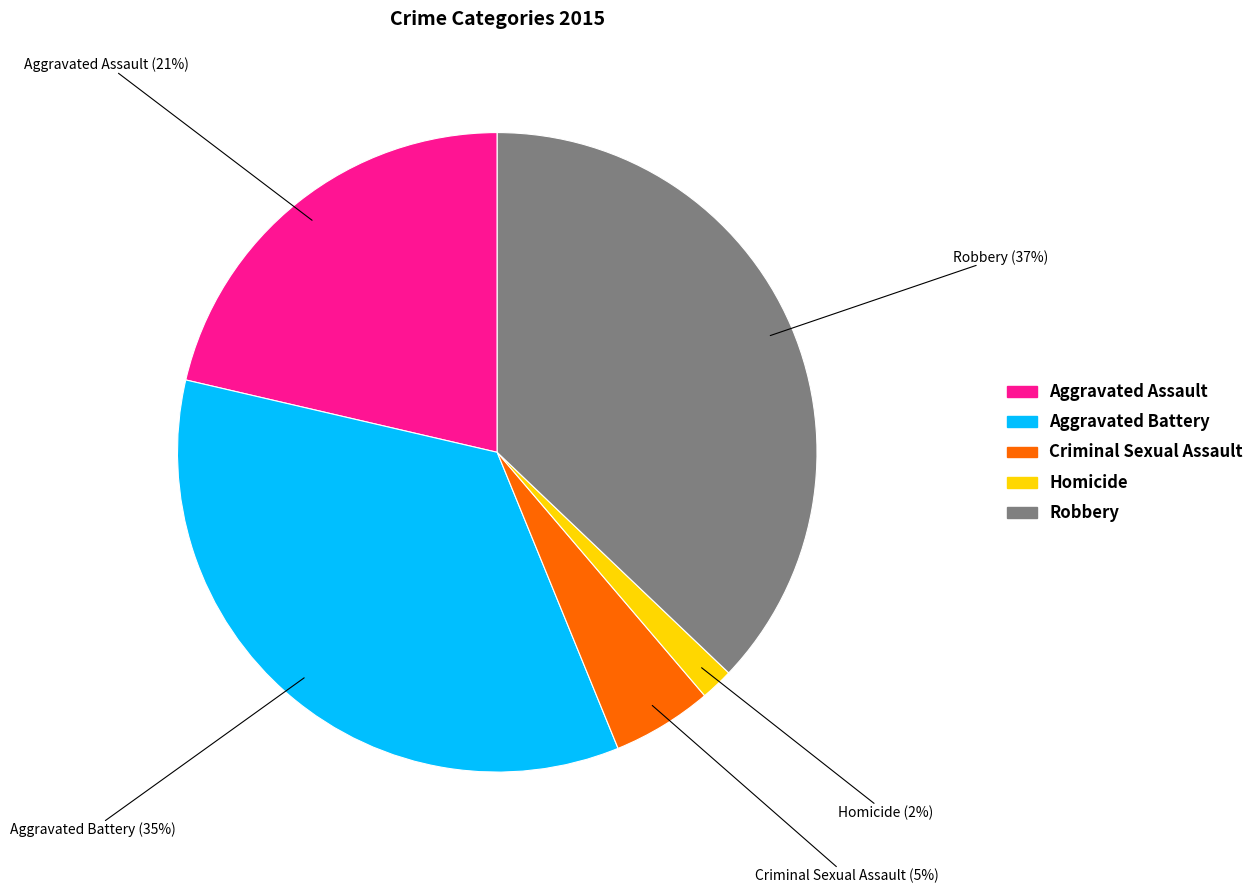

Rank the categories by value from lowest to highest.

Homicide, Criminal Sexual Assault, Aggravated Assault, Aggravated Battery, Robbery